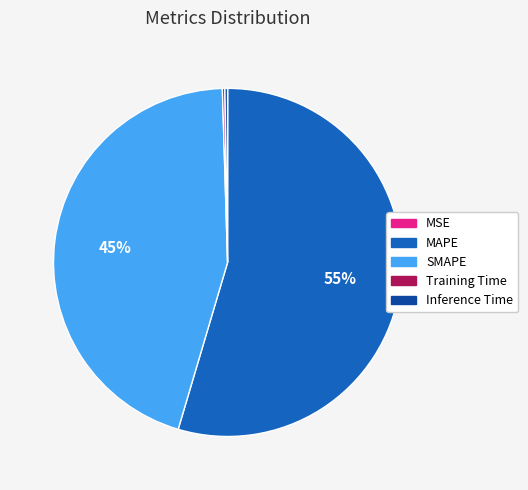

The MAPE slice represents 40% of the pie. True or false?

False